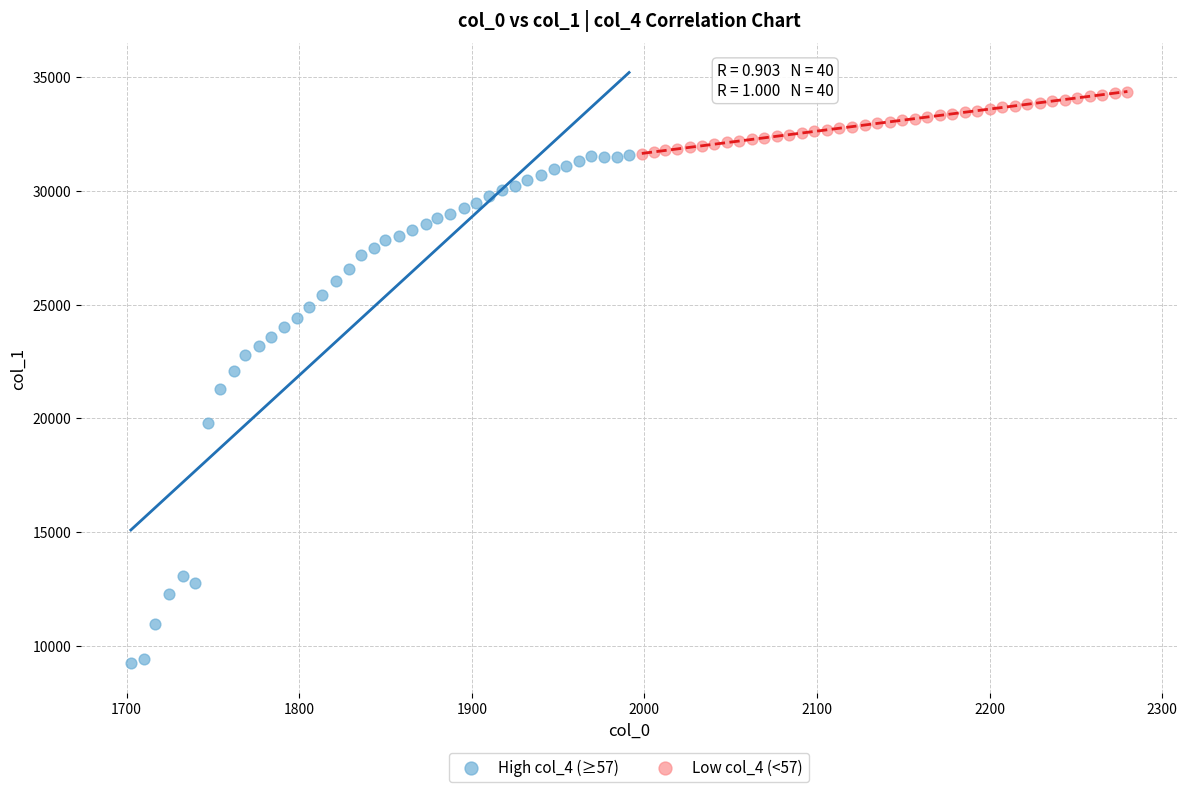

Which series contains the highest Y value?

Low col_4 (<57)